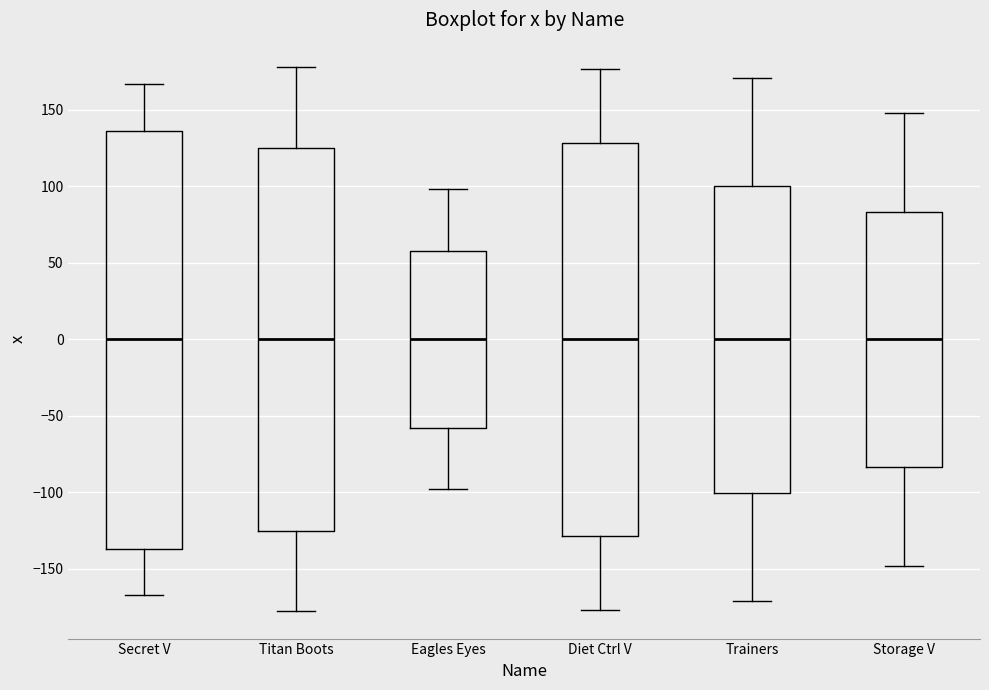

Reading left to right, read every box against the y-axis: the position of its median line, the range the box covers, and the ends of its whiskers. The values are not printed on the chart, so give them approximately, as read against the axis.

Secret V: median 0, box -135 to 135, whiskers -165 to 165
Titan Boots: median 0, box -125 to 125, whiskers -180 to 180
Eagles Eyes: median 0, box -60 to 60, whiskers -100 to 100
Diet Ctrl V: median 0, box -130 to 130, whiskers -175 to 175
Trainers: median 0, box -100 to 100, whiskers -170 to 170
Storage V: median 0, box -85 to 85, whiskers -150 to 150